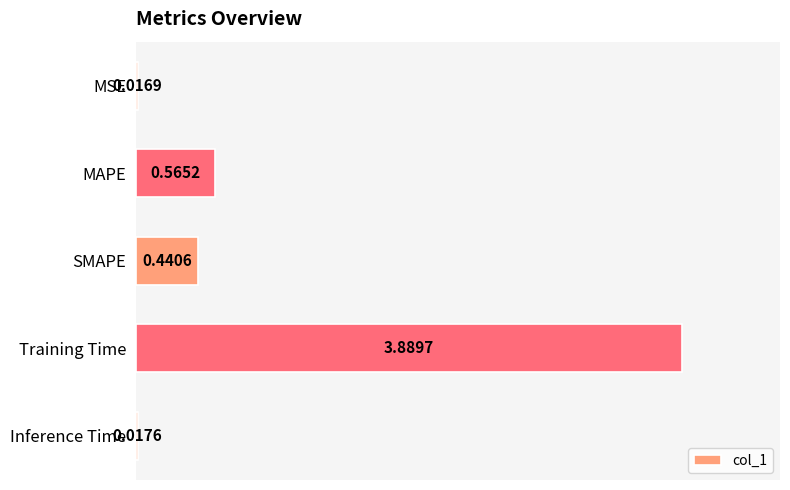

Which label corresponds to the largest value in the chart?

Training Time